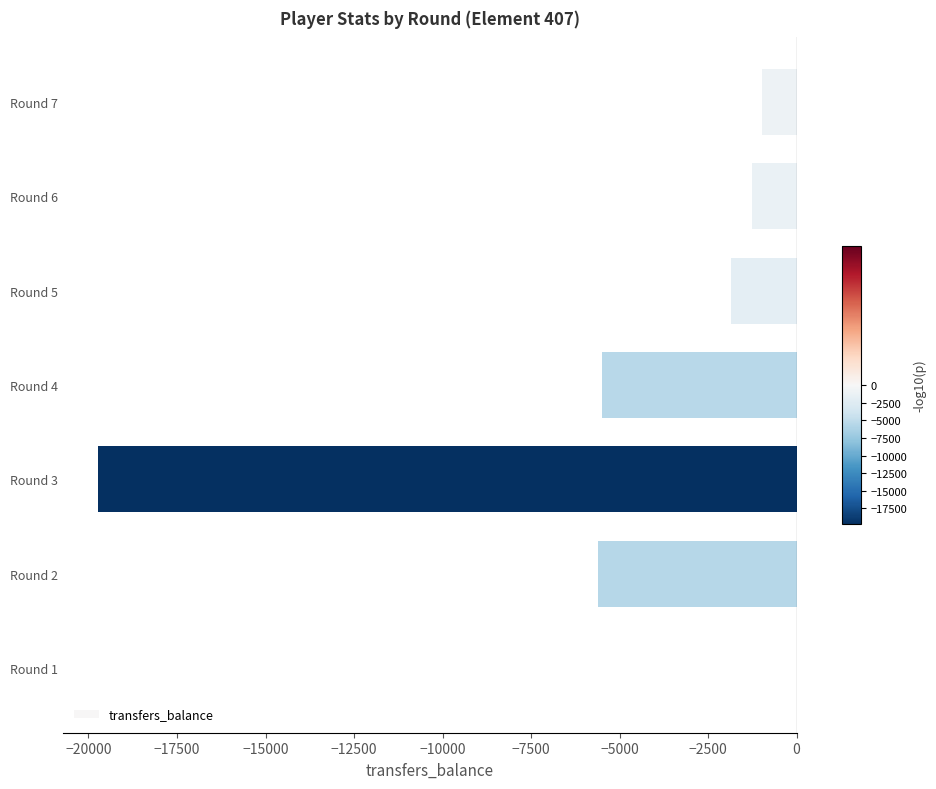

What is the sum of all values?

-34955